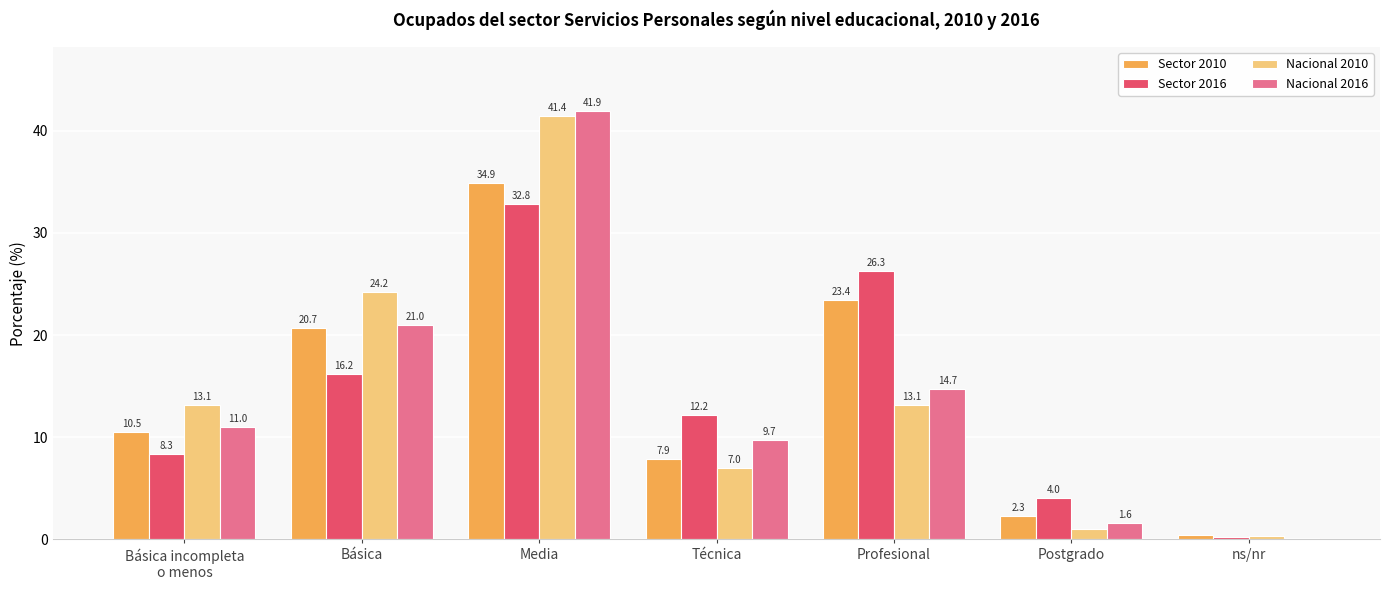

What are all the series names shown in the legend?

Sector 2010, Sector 2016, Nacional 2010, Nacional 2016